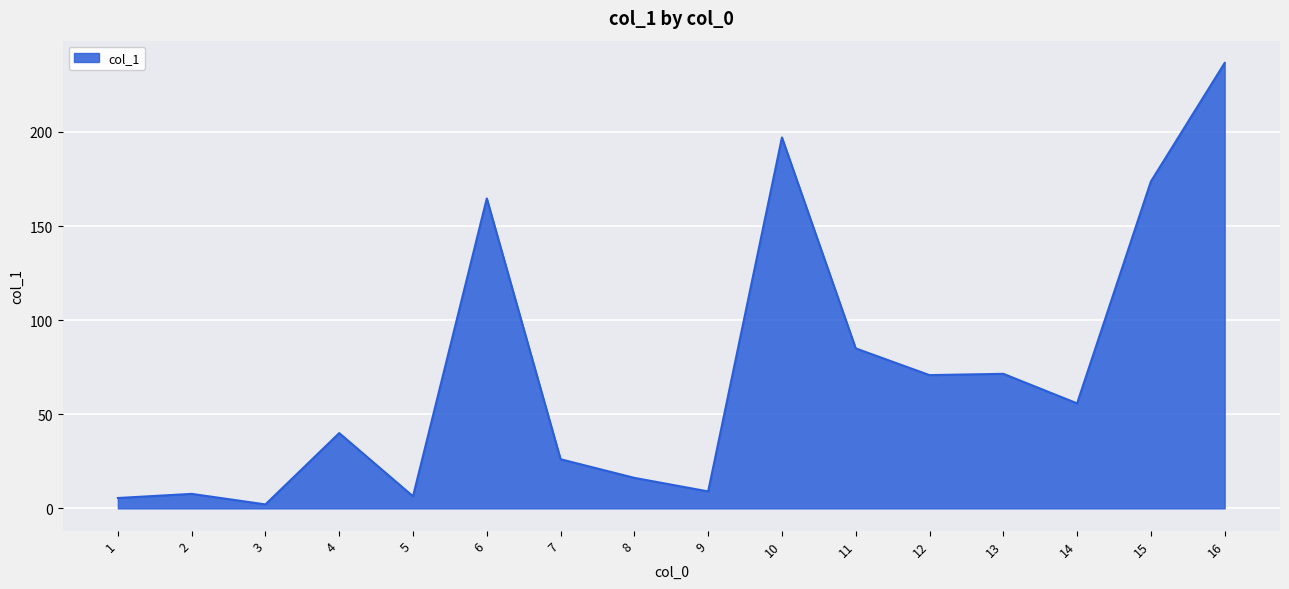

At which label does the data first exceed 55?

6